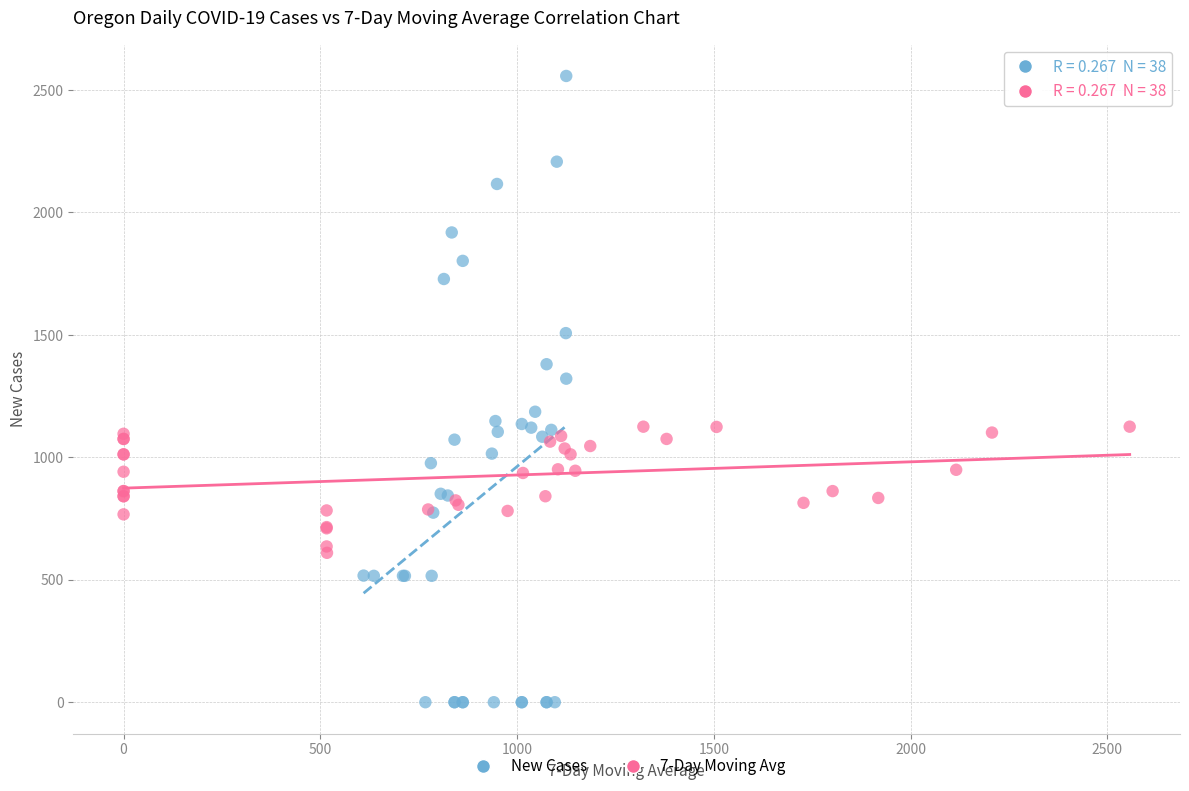

Which series reaches the maximum Y coordinate?

New Cases